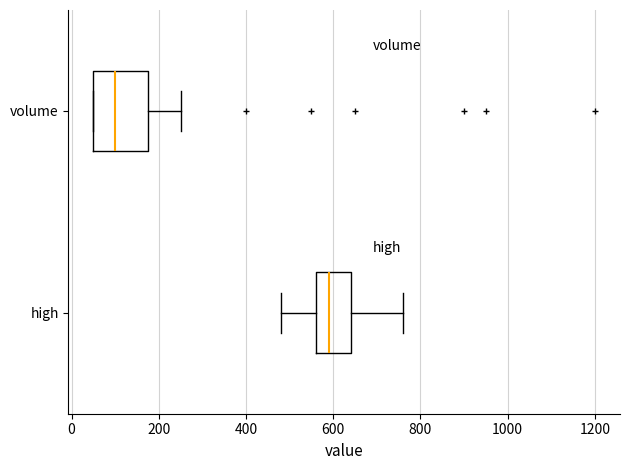

Where is the left edge of the box for volume on the x-axis? The values are not printed on the chart, so give them approximately, as read against the axis.

60